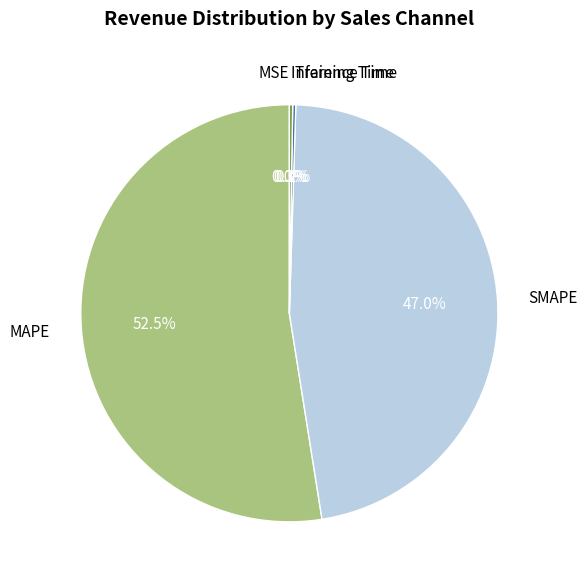

What is the largest slice in the pie chart?

MAPE